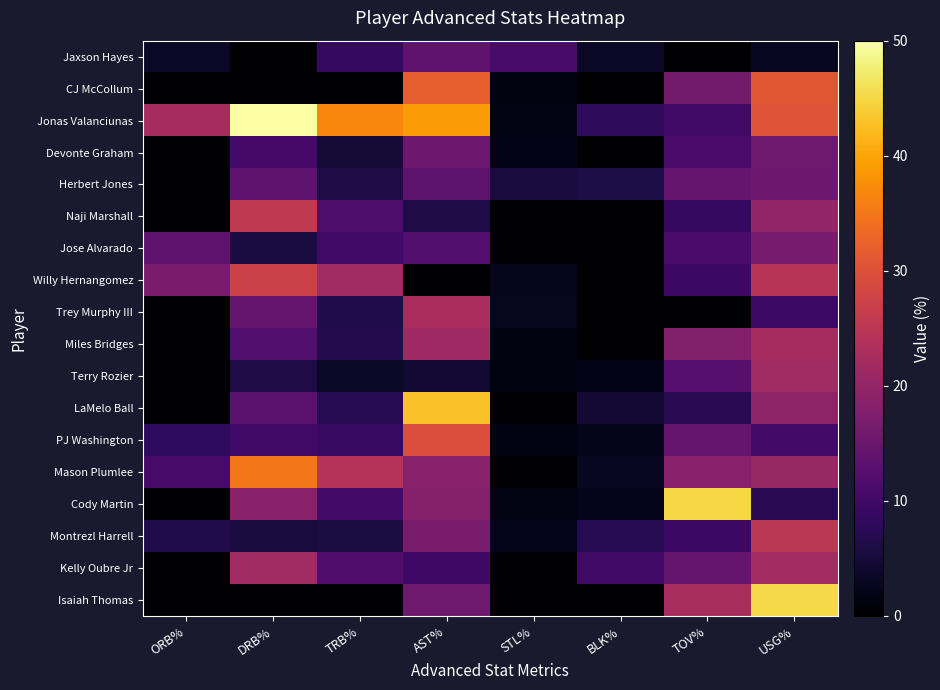

At USG%, list the series in order from smallest to largest.

Jaxson Hayes, Cody Martin, Trey Murphy III, PJ Washington, Herbert Jones, Devonte Graham, Jose Alvarado, LaMelo Ball, Naji Marshall, Mason Plumlee, Terry Rozier, Kelly Oubre Jr, Miles Bridges, Willy Hernangomez, Montrezl Harrell, Jonas Valanciunas, CJ McCollum, Isaiah Thomas